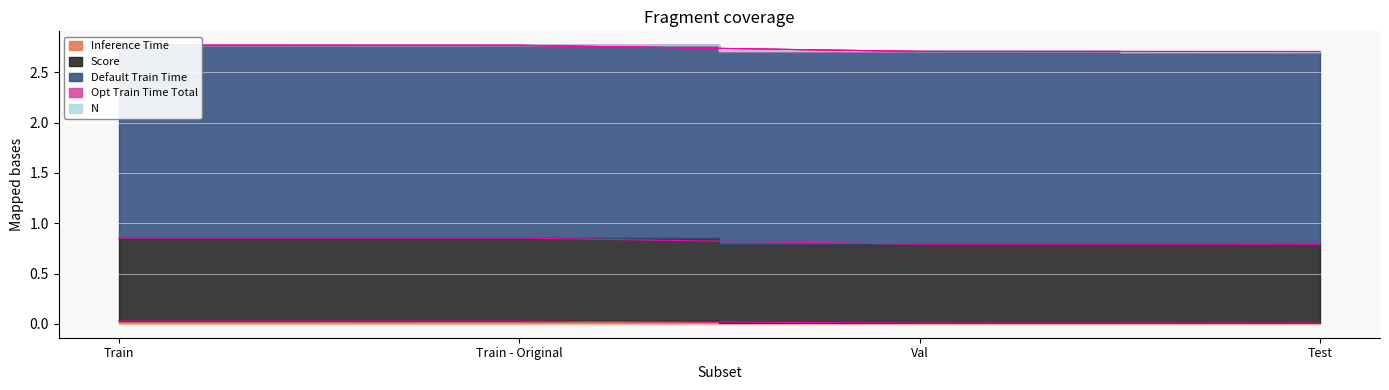

What is the label of the 4th point from the left?

Test